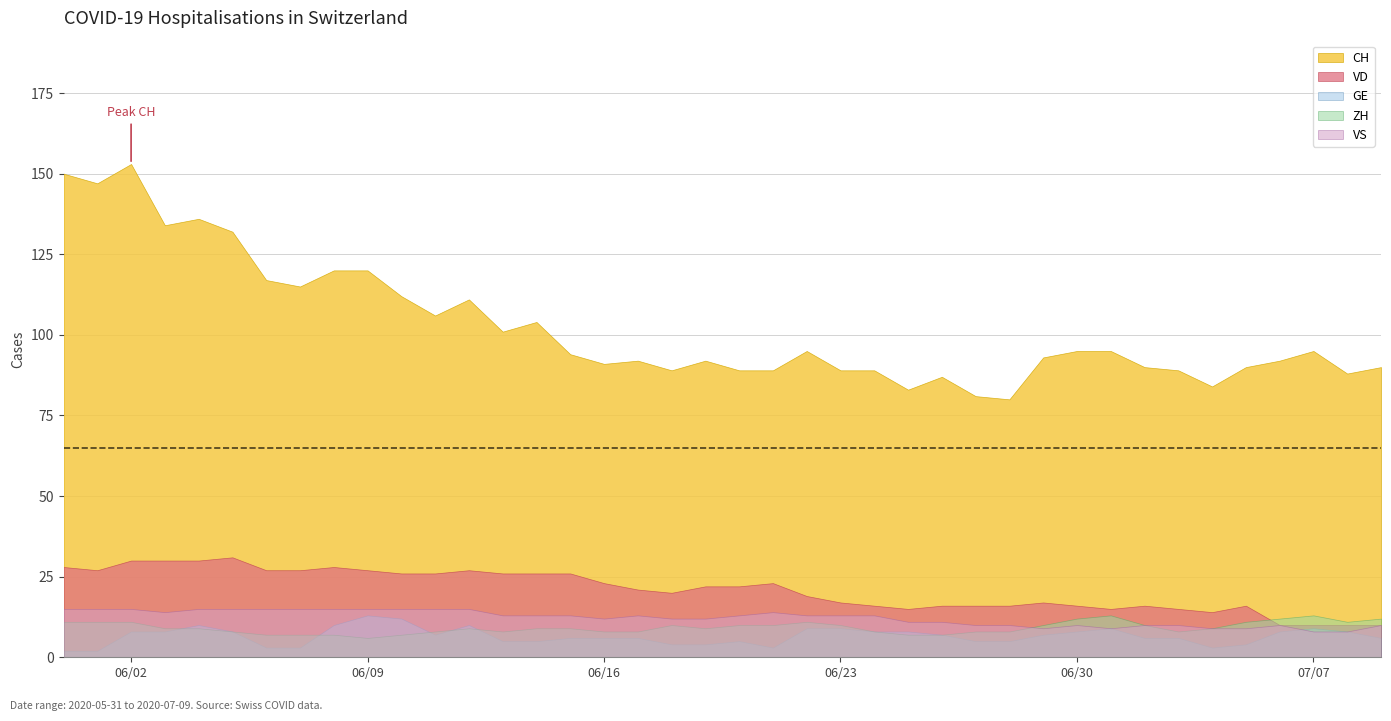

How many values in the VS series are below 13?

18